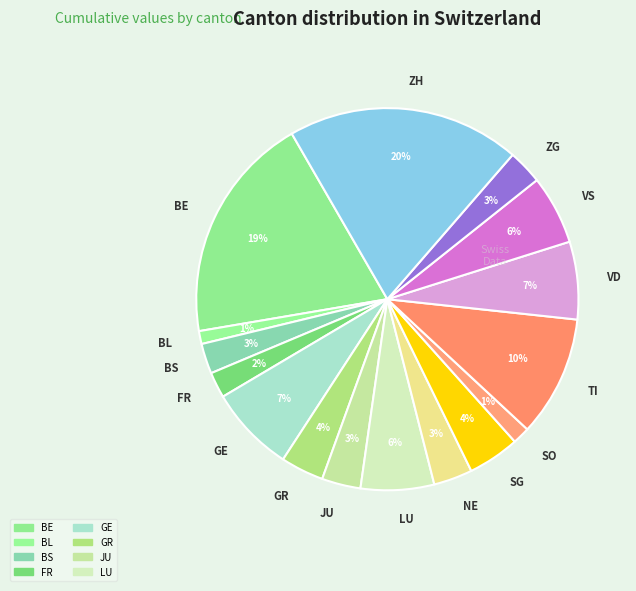

To the nearest percent, what percentage of the pie is VS?

6%